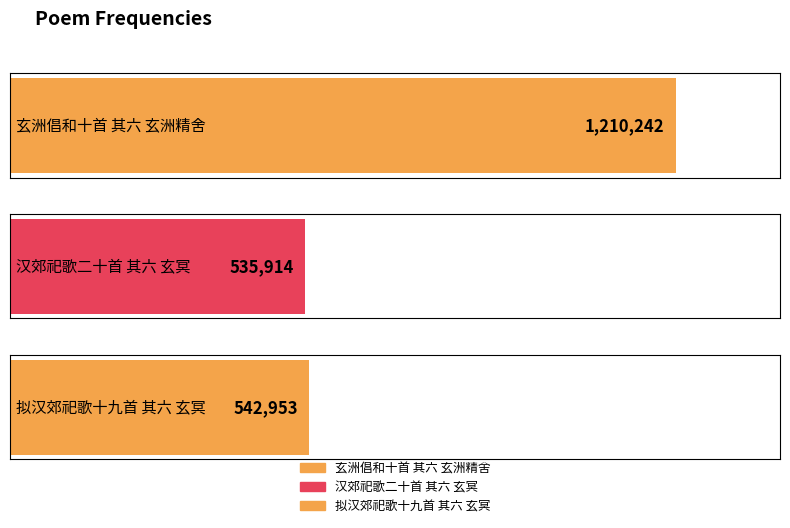

Between 汉郊祀歌二十首 其六 玄冥 and 玄洲倡和十首 其六 玄洲精舍, which is larger?

玄洲倡和十首 其六 玄洲精舍